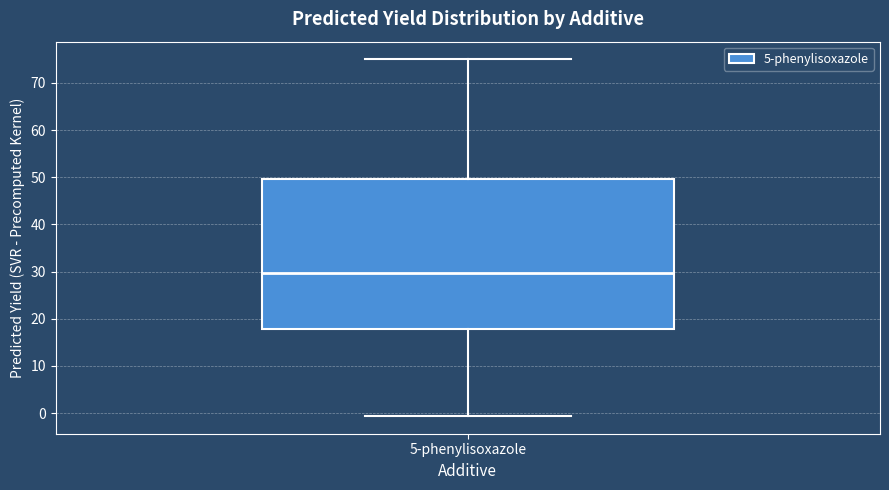

Where is the lower edge of the box for 5-phenylisoxazole on the y-axis? The values are not printed on the chart, so give them approximately, as read against the axis.

18